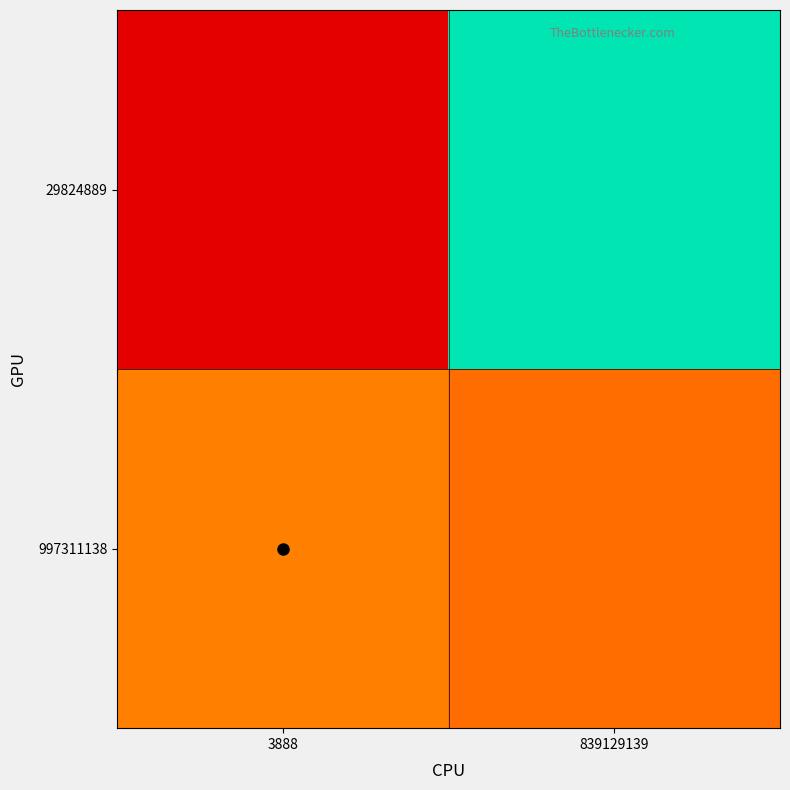

Count the number of data series in this chart.

2